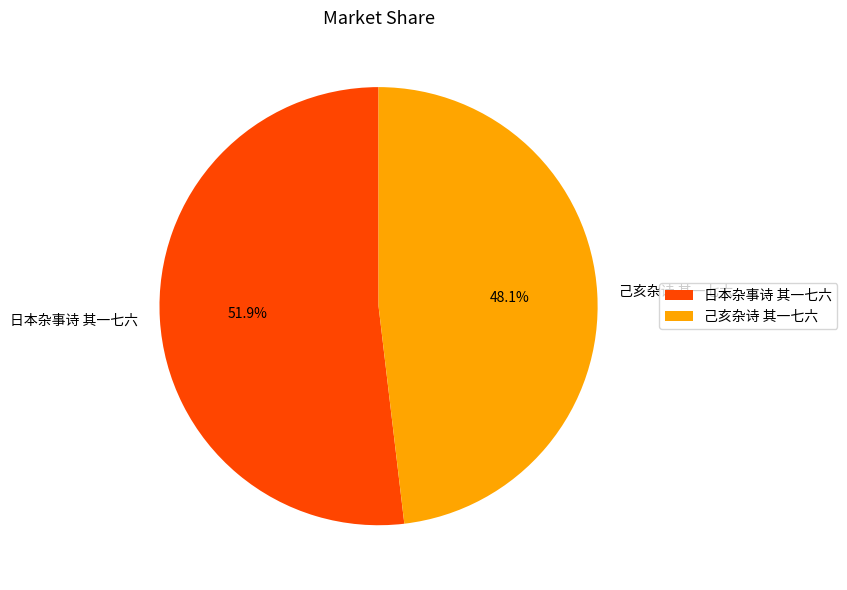

True or false: 日本杂事诗 其一七六 accounts for 52% of the total.

True